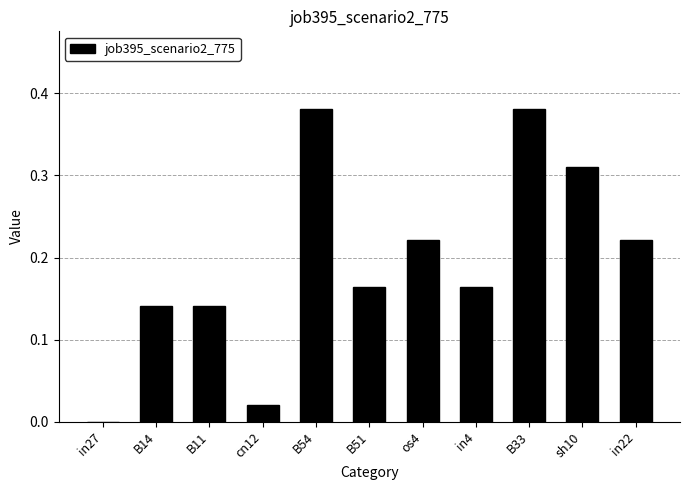

Which has a higher value, B33 or in22?

B33